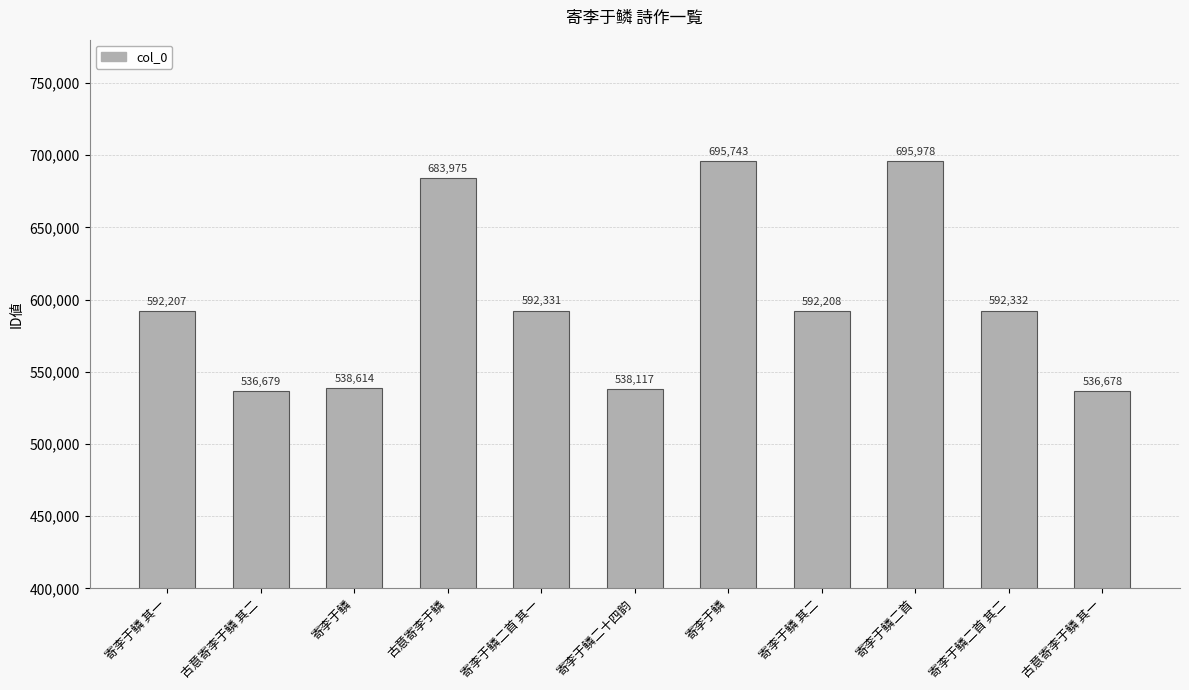

Is it true that the value at 寄李于鳞 is 538614?

True